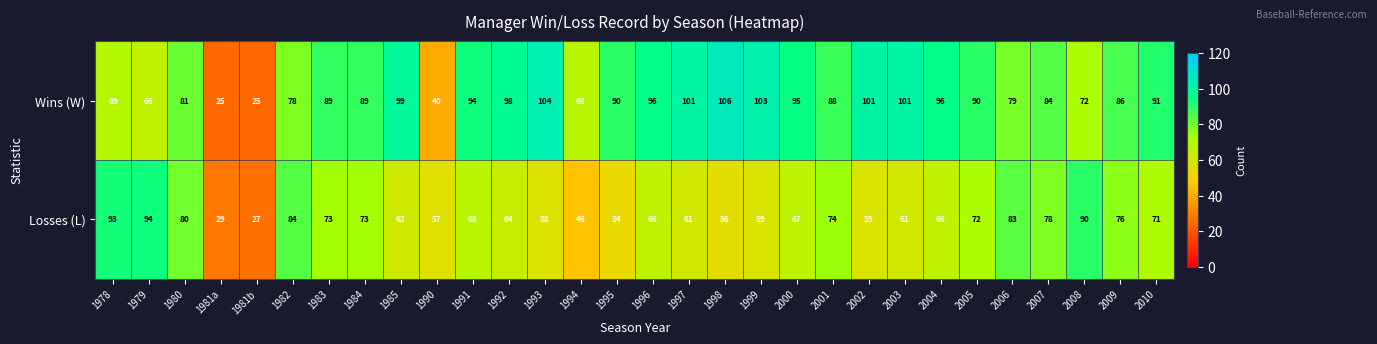

What is the sum of the Wins (W) values at 1981a and 2009?

111